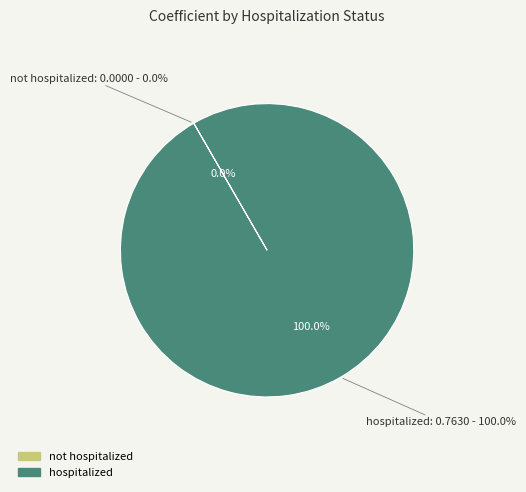

Count the number of slices in the pie.

2